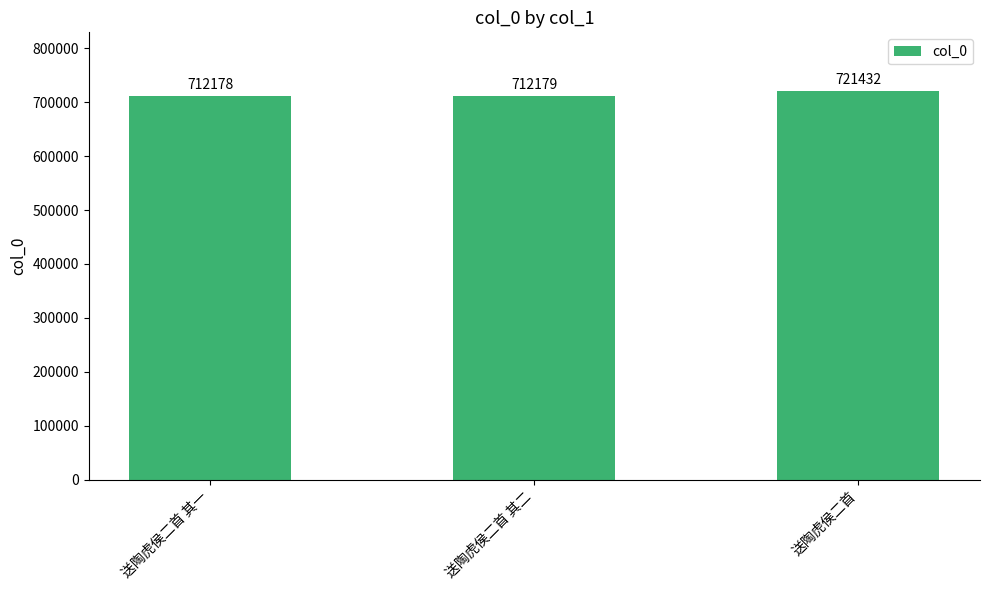

Rank the categories by value from lowest to highest.

送陶虎侯二首 其一, 送陶虎侯二首 其二, 送陶虎侯二首